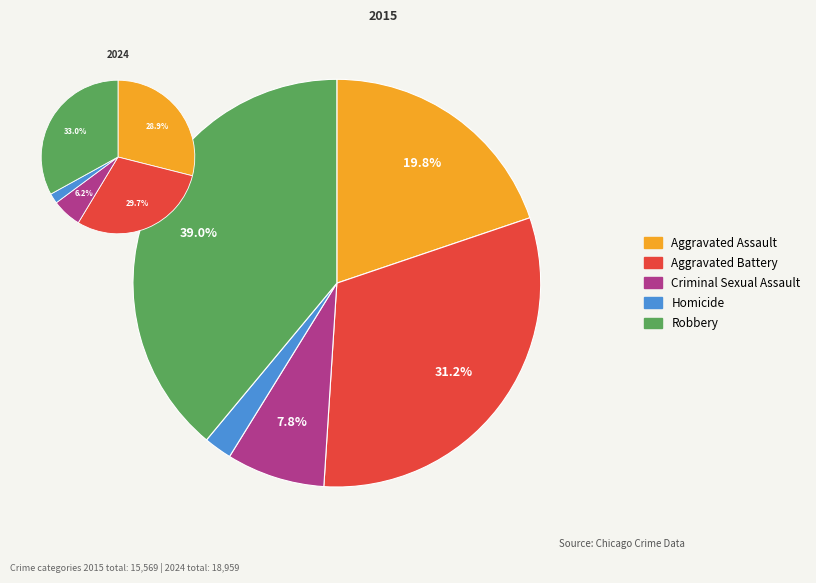

Combined, do Homicide and Robbery account for over 50%?

No